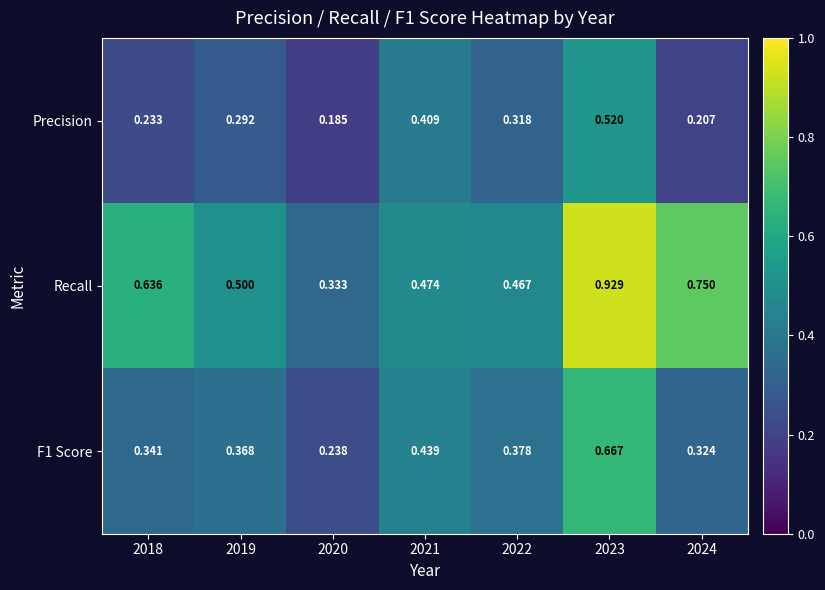

Which series has the widest spread of values?

Recall